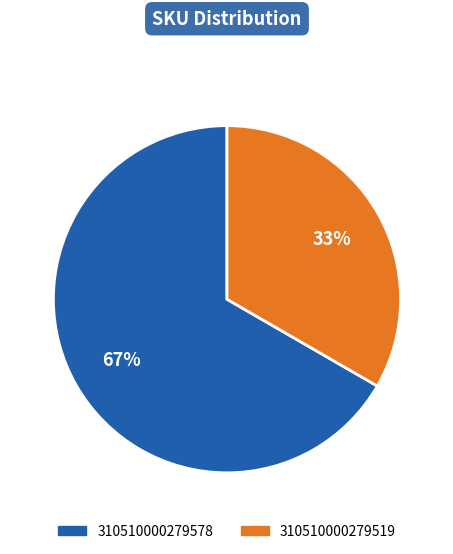

How many segments does this pie chart have?

2